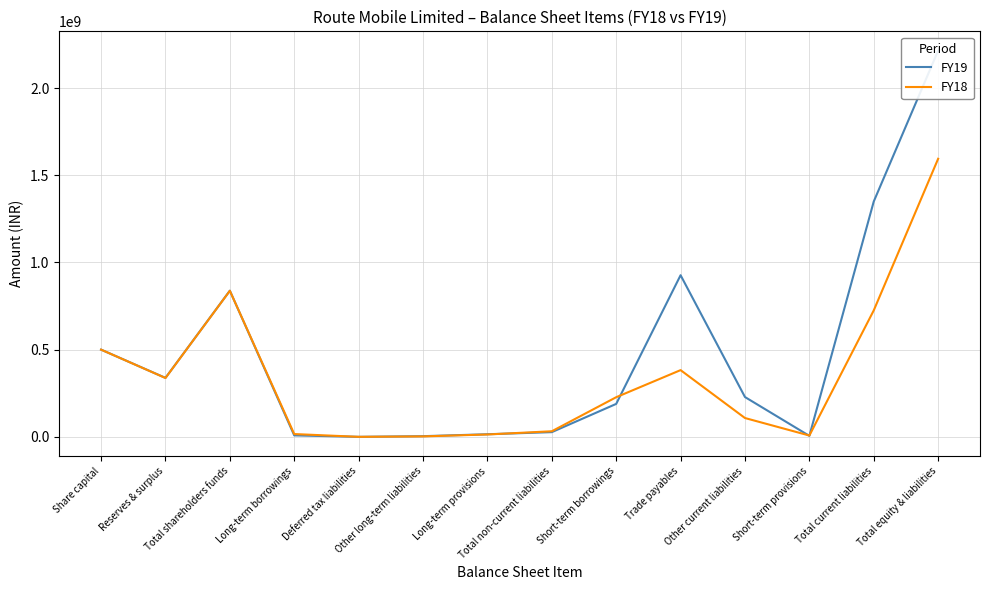

What is the difference between the maximum and minimum values in the FY19 series?

2214393000